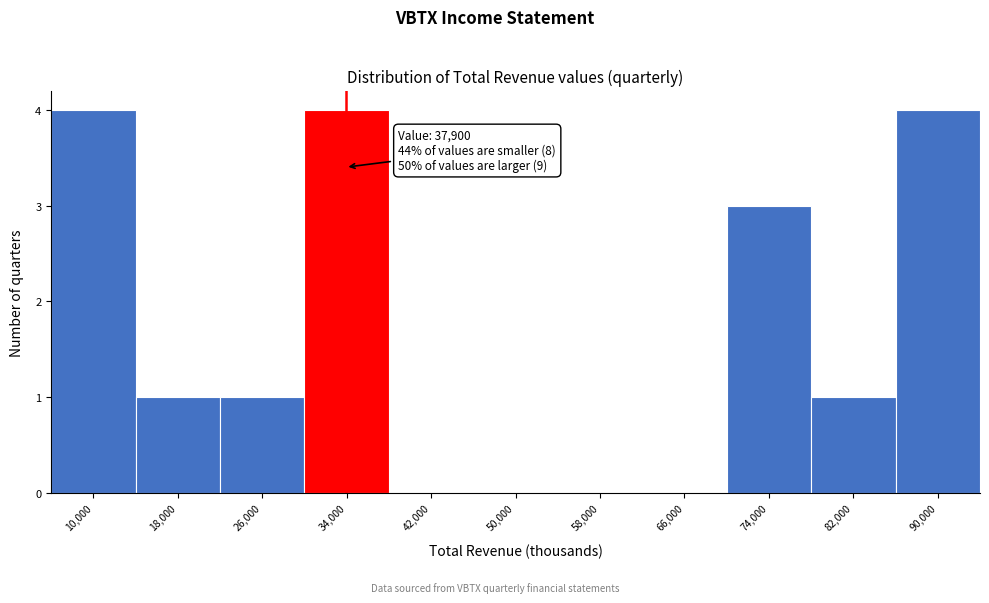

Reading right to left, extract all data points from this chart.

90,000=4	82,000=1	74,000=3	66,000=0	58,000=0	50,000=0	42,000=0	34,000=4	26,000=1	18,000=1	10,000=4